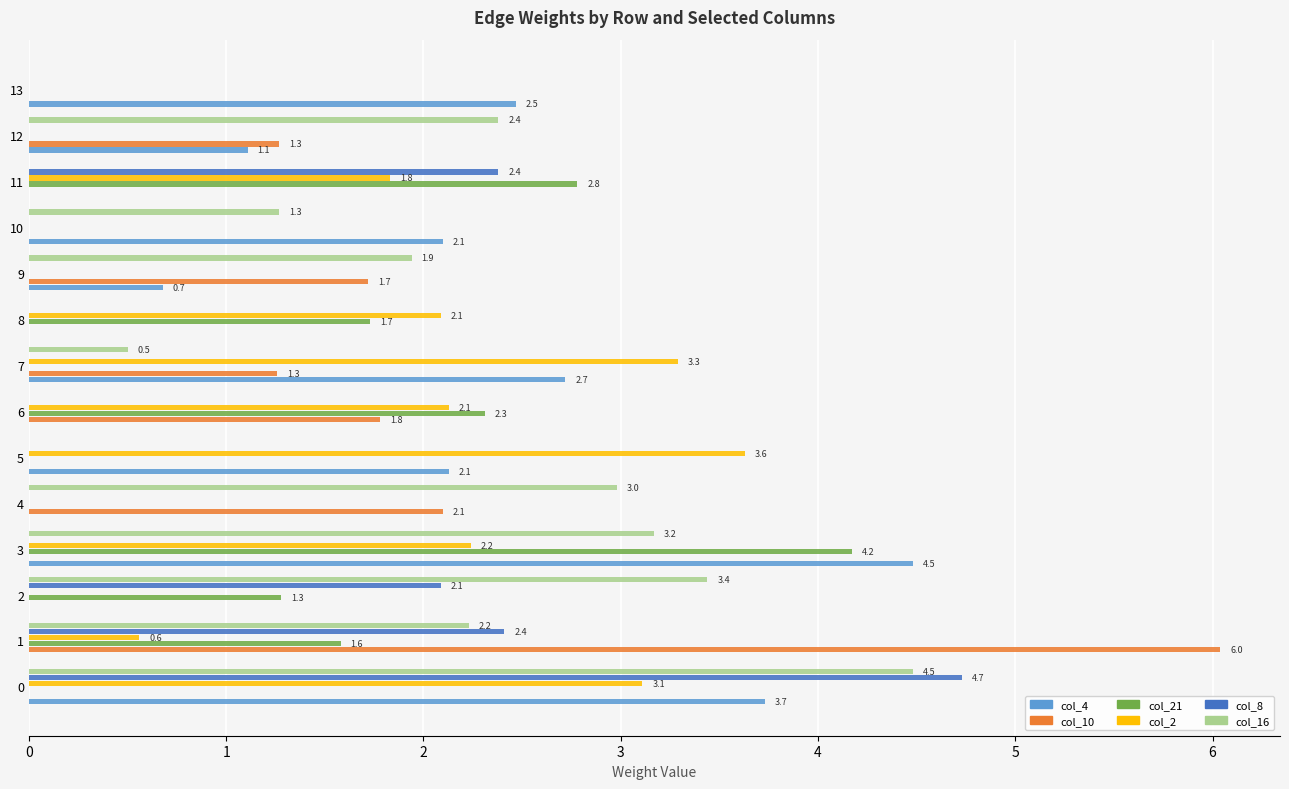

Read the col_16 value at 1.

2.2